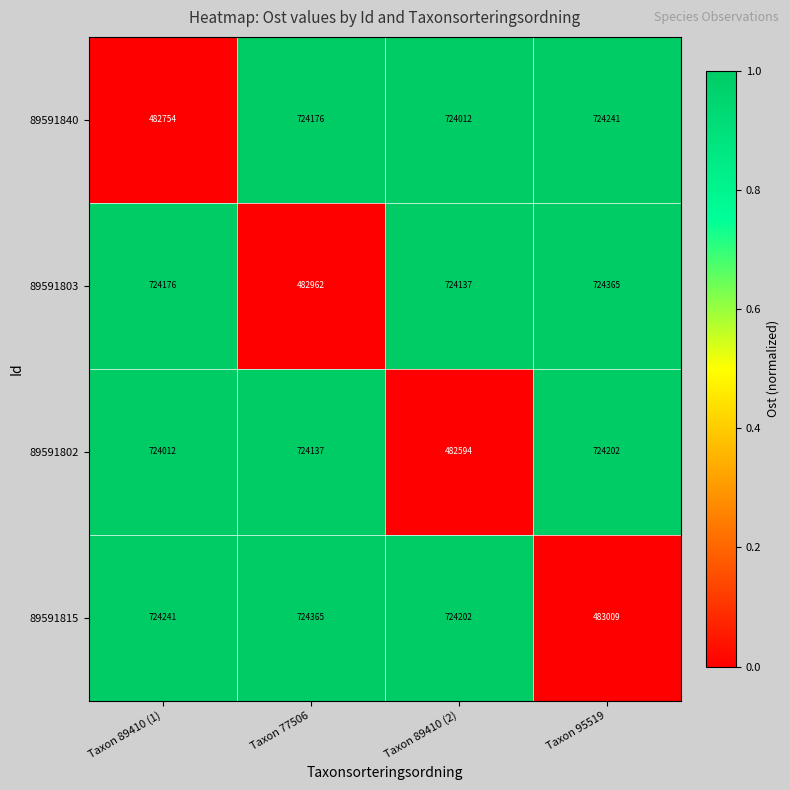

At how many categories does at least one series exceed 542149?

4